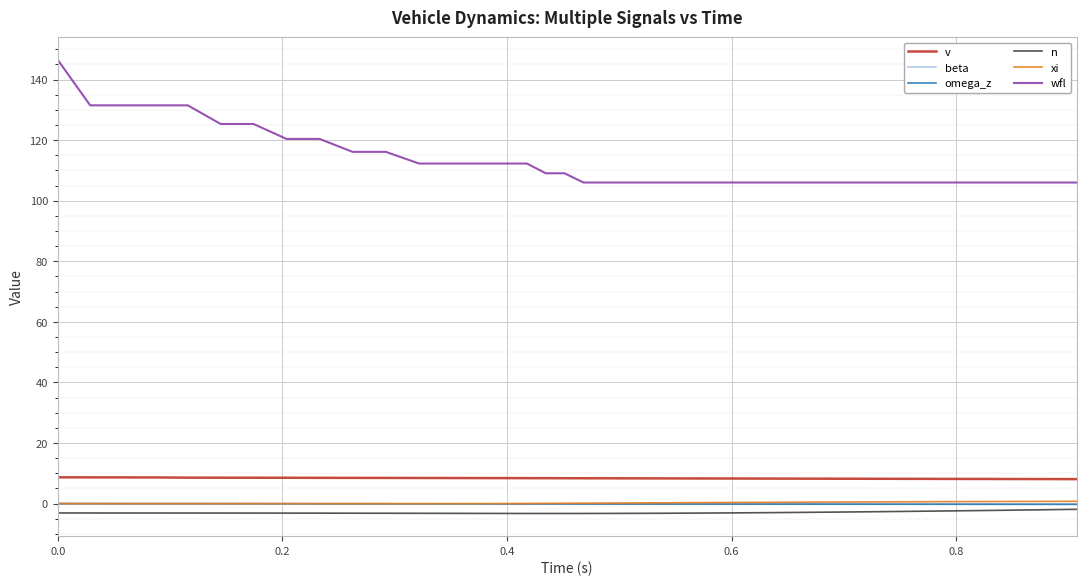

True or false: v and n cross at least once.

False